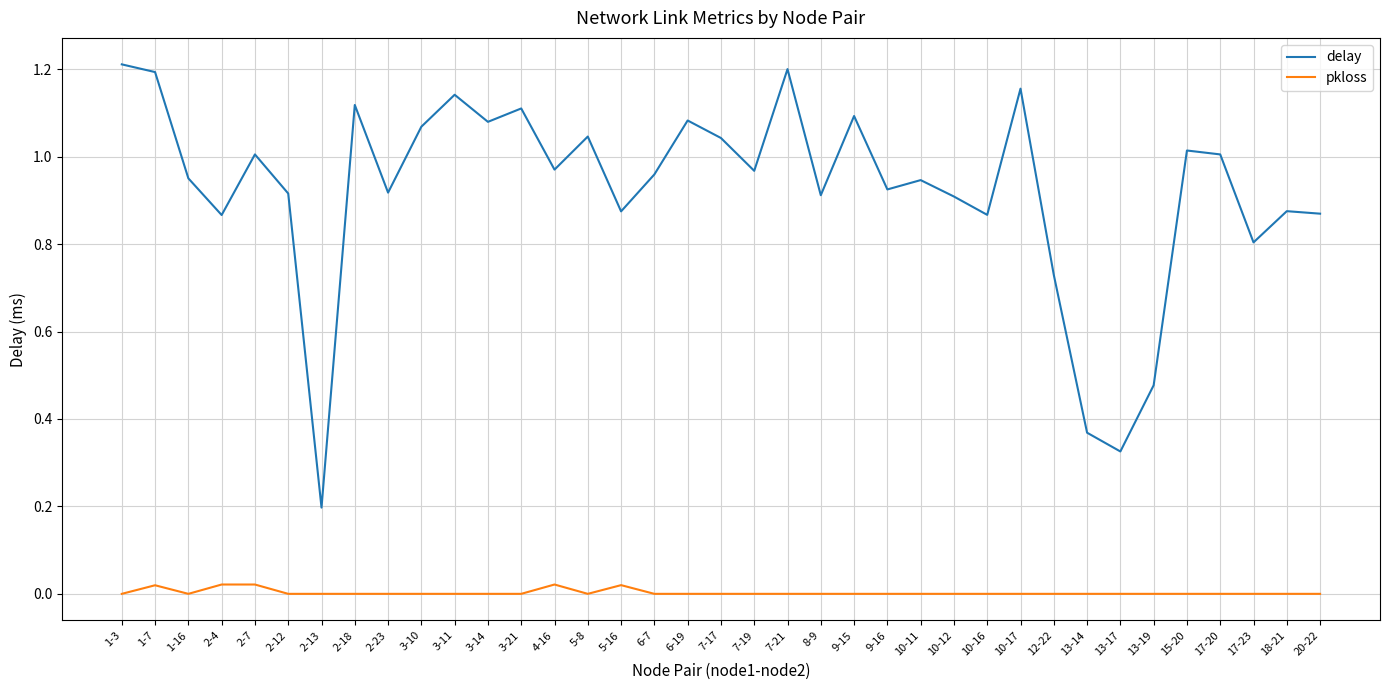

Which series has the largest total across all categories?

delay